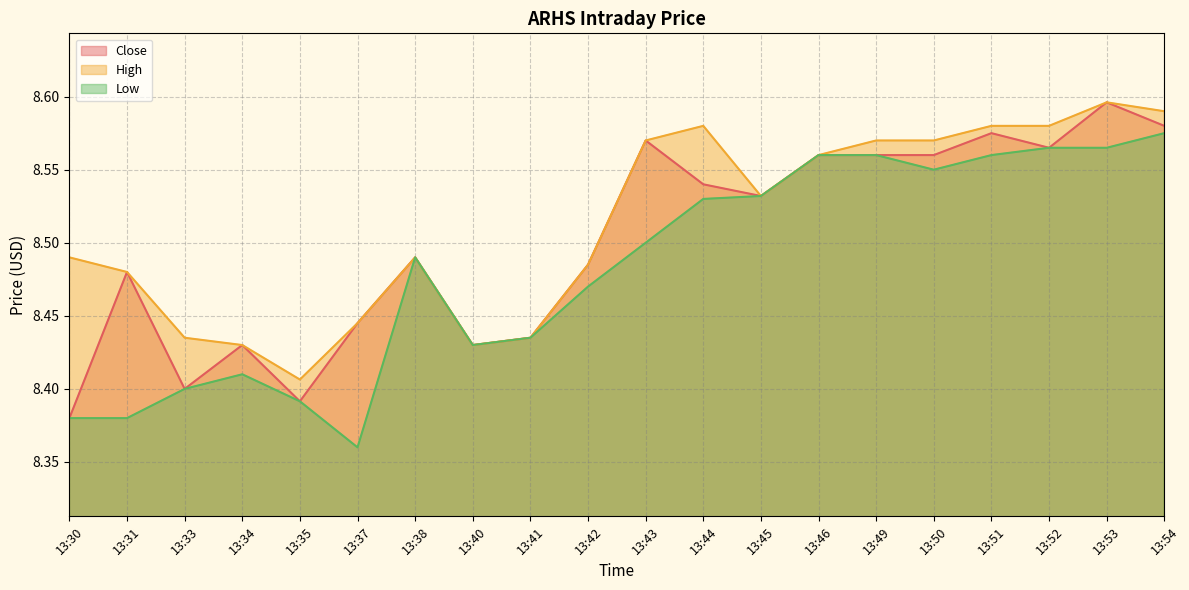

Which has a higher value, 13:40 or 13:35?

13:40